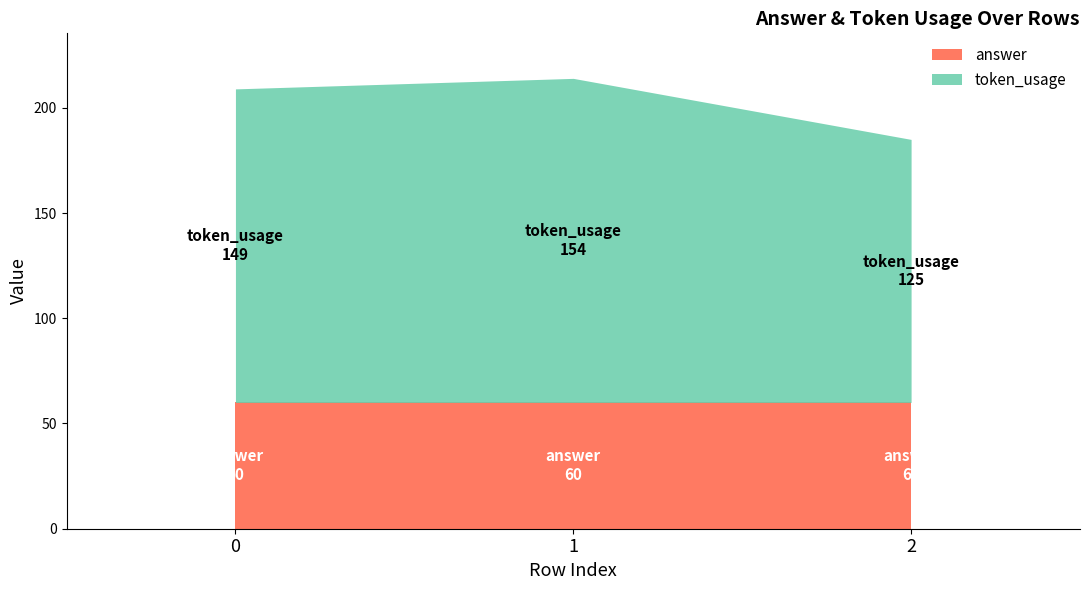

How many lines are shown in the chart?

2